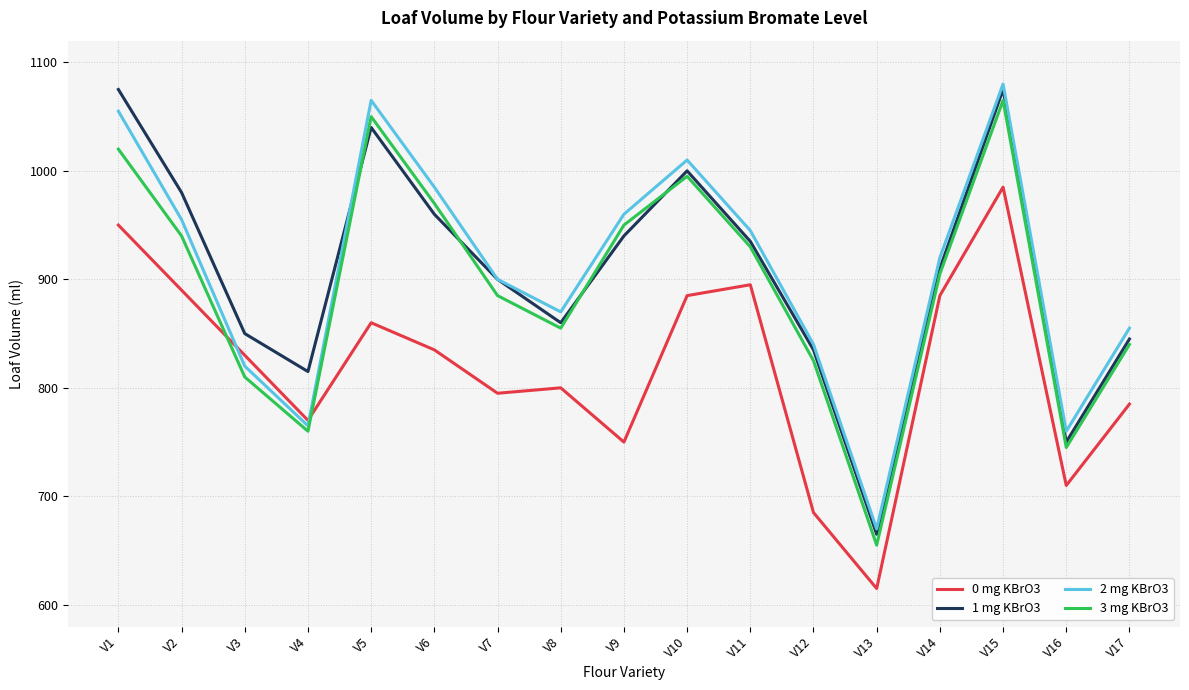

Rank the series at V5 from highest to lowest value.

2 mg KBrO3, 3 mg KBrO3, 1 mg KBrO3, 0 mg KBrO3